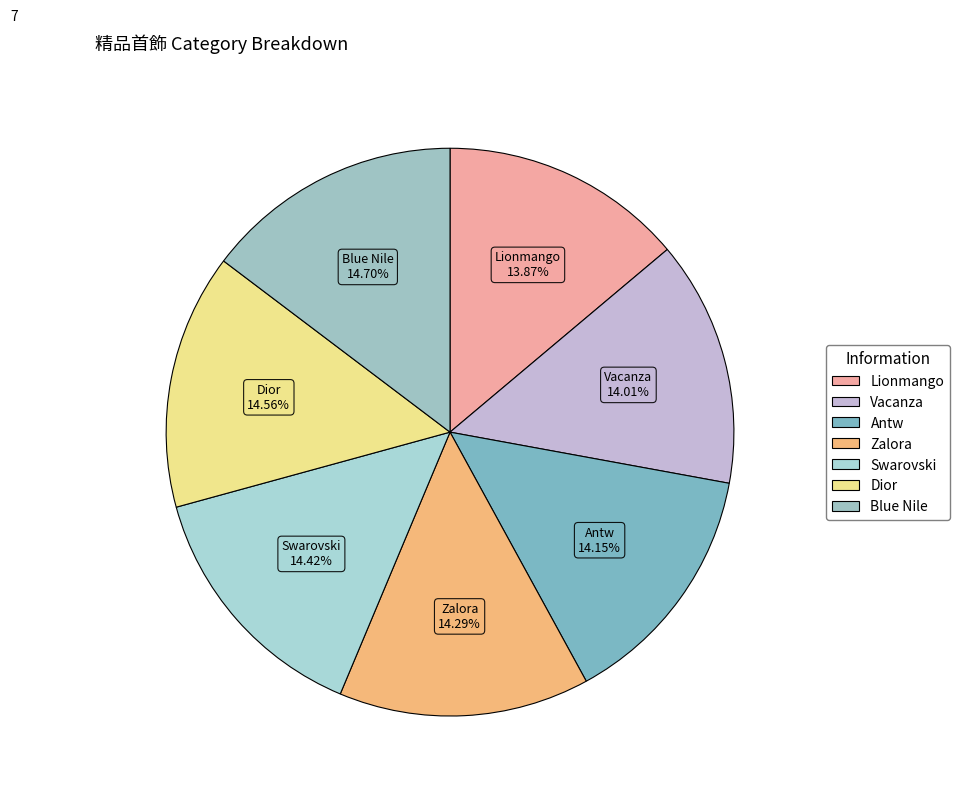

Approximately how many times larger is the value at Lionmango compared to Blue Nile?

0.9